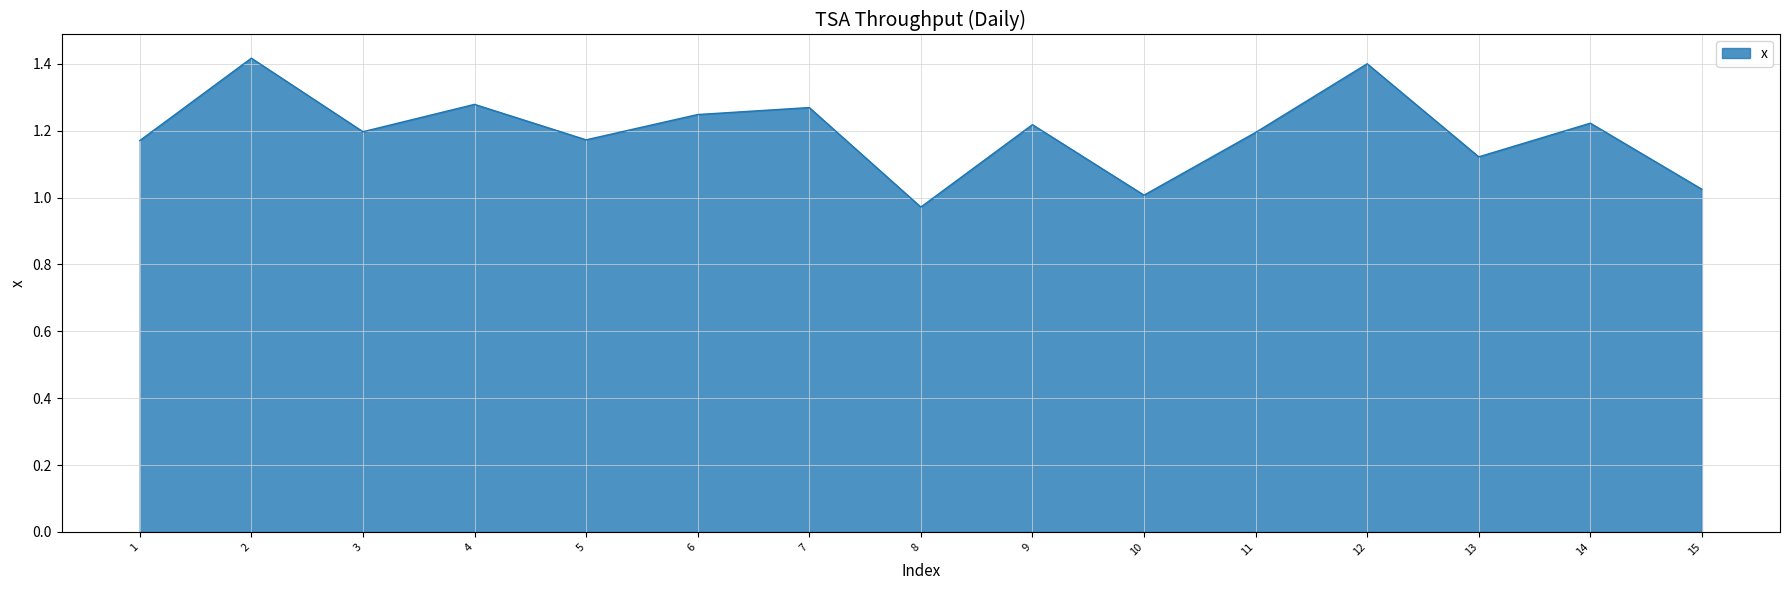

True or false: the data shows 1.2 at 9.

True